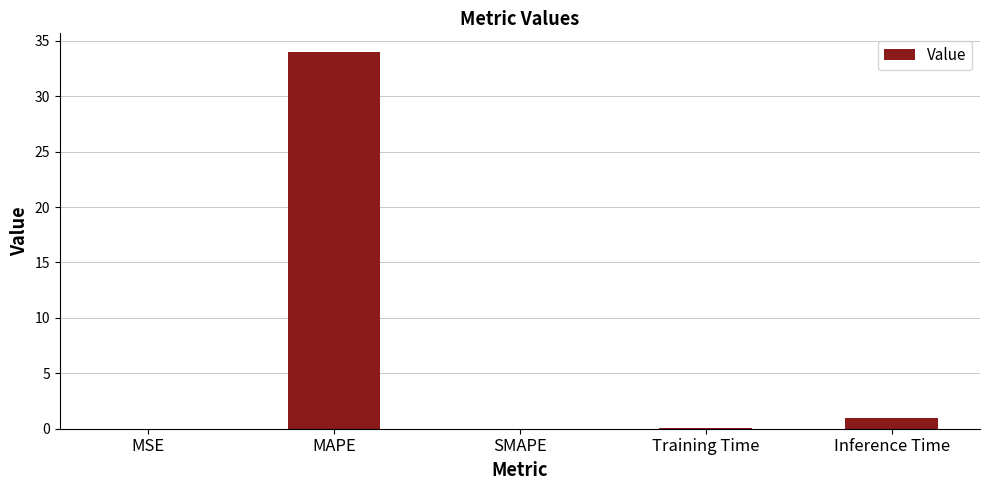

What is the approximate value at MAPE?

34.0